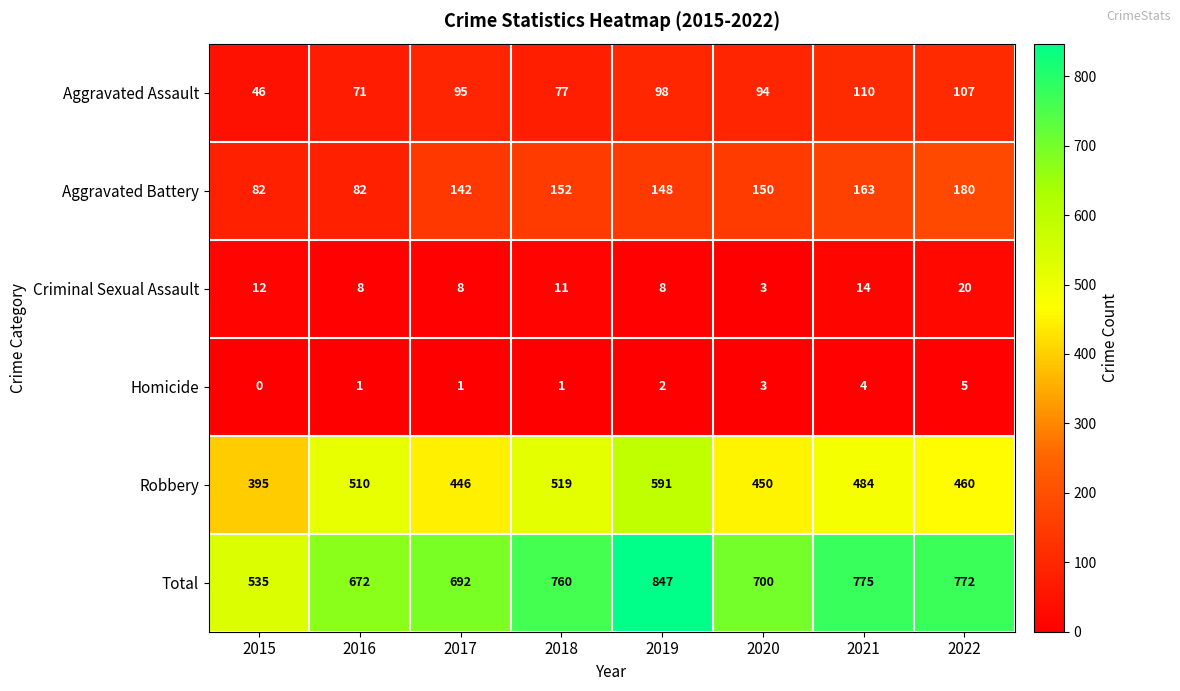

Count the number of categories in the chart.

8